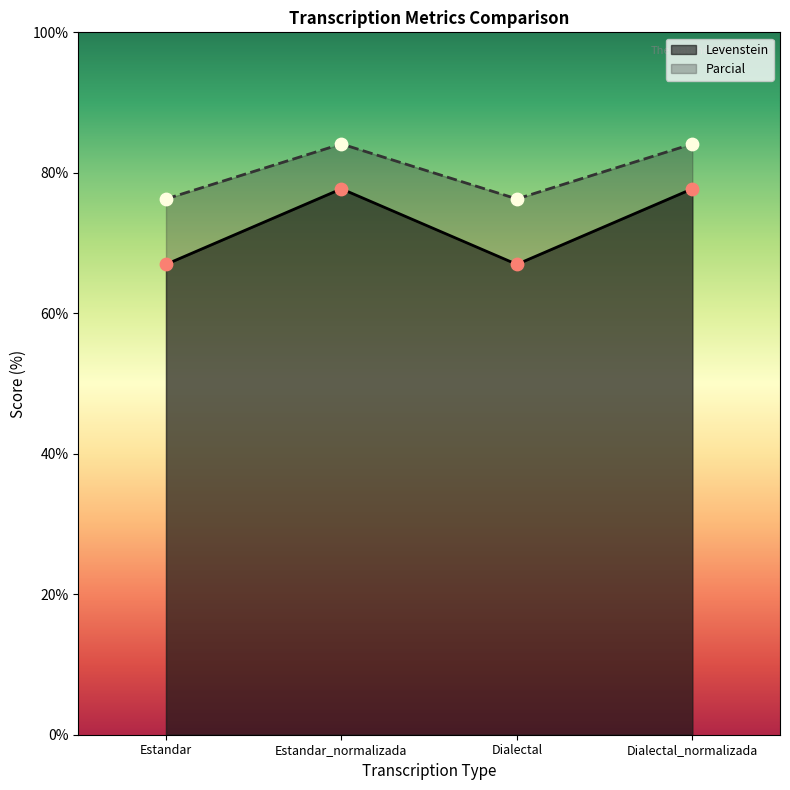

Which series reaches the minimum Y coordinate?

Levenstein